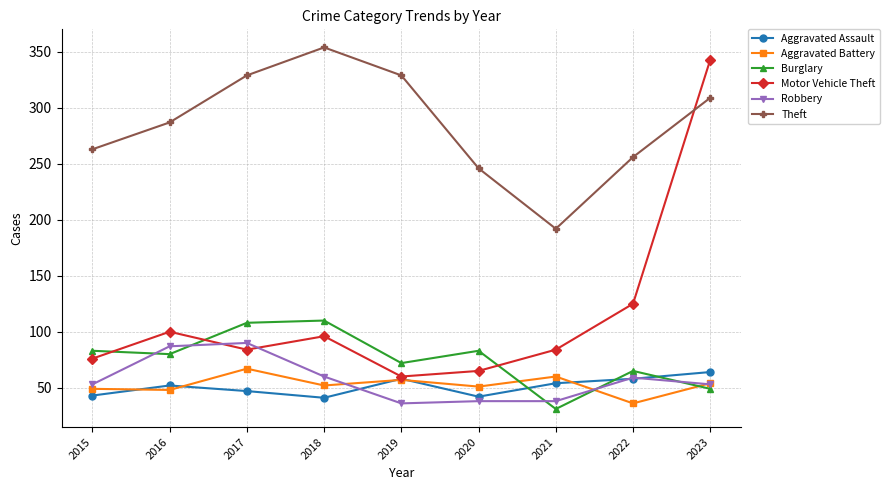

At which category is the sum across all series the highest?

2023